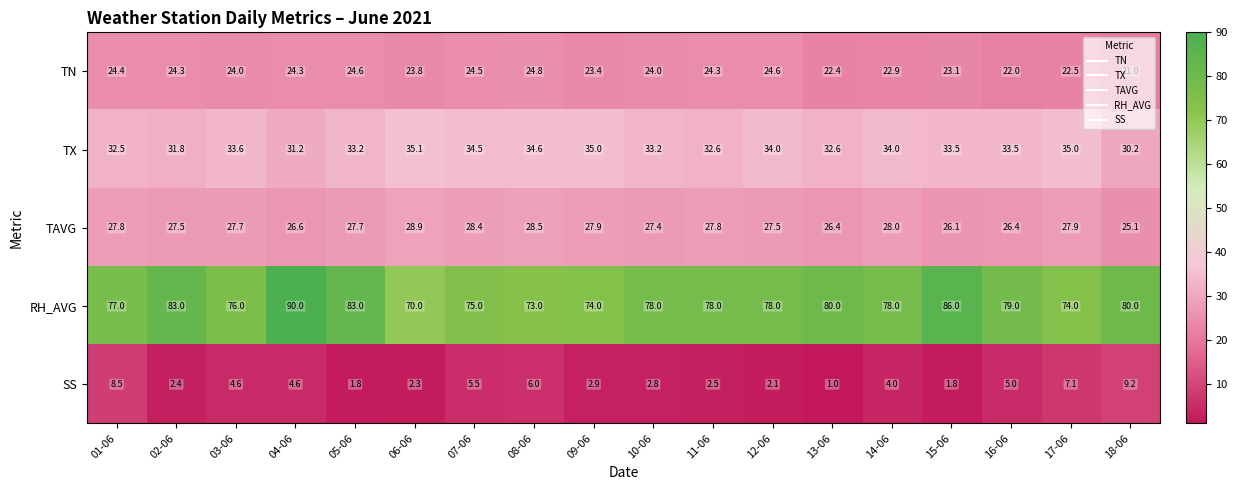

Between 14-06 and 16-06, which series saw the biggest shift?

TAVG